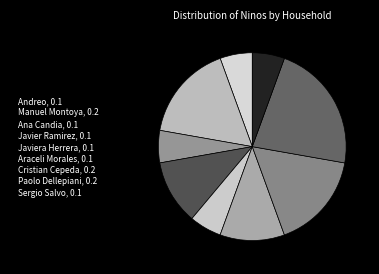

Count the number of slices in the pie.

9